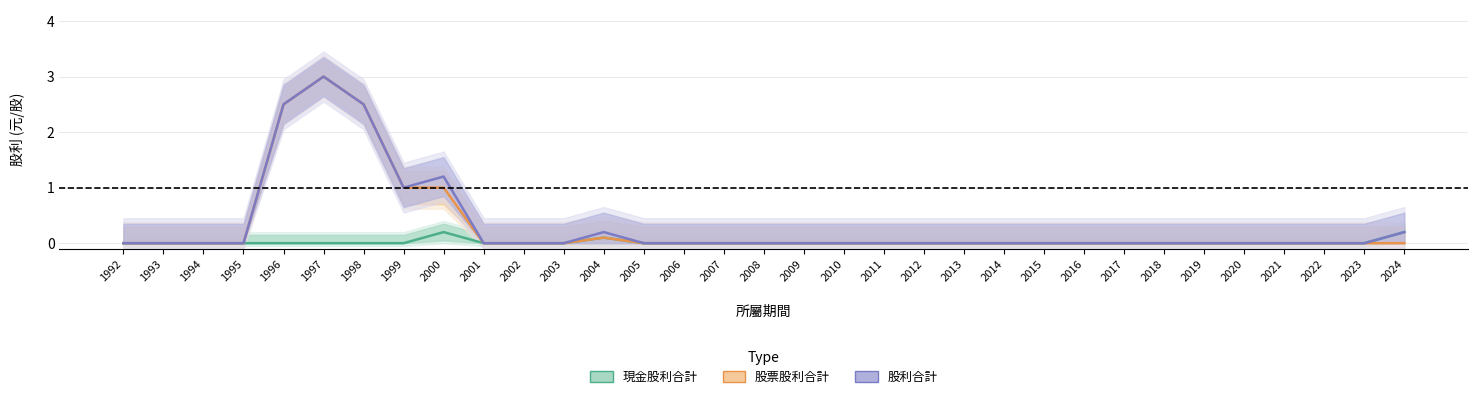

Does the chart display data point markers on the line(s)?

No